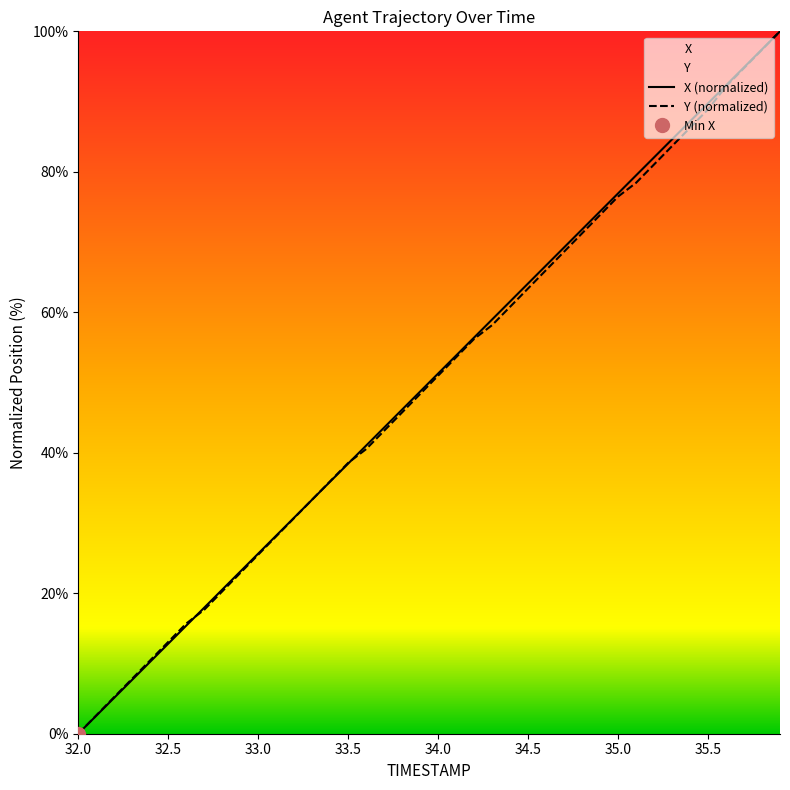

At how many categories does at least one series exceed 19?

32